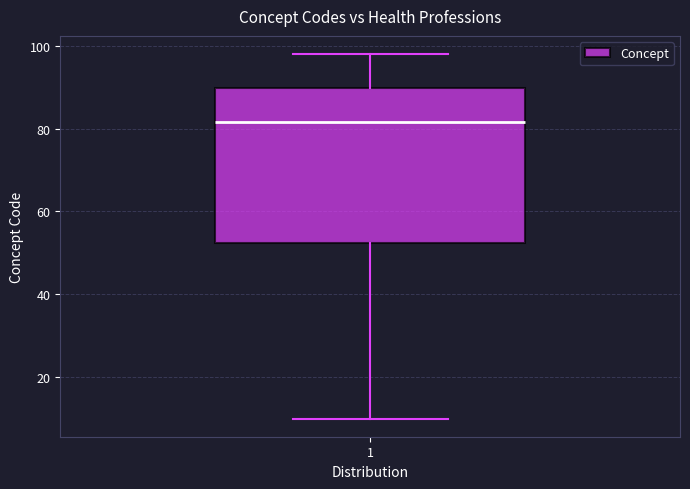

Where is the upper edge of the box at x = 1 on the y-axis? The values are not printed on the chart, so give them approximately, as read against the axis.

90